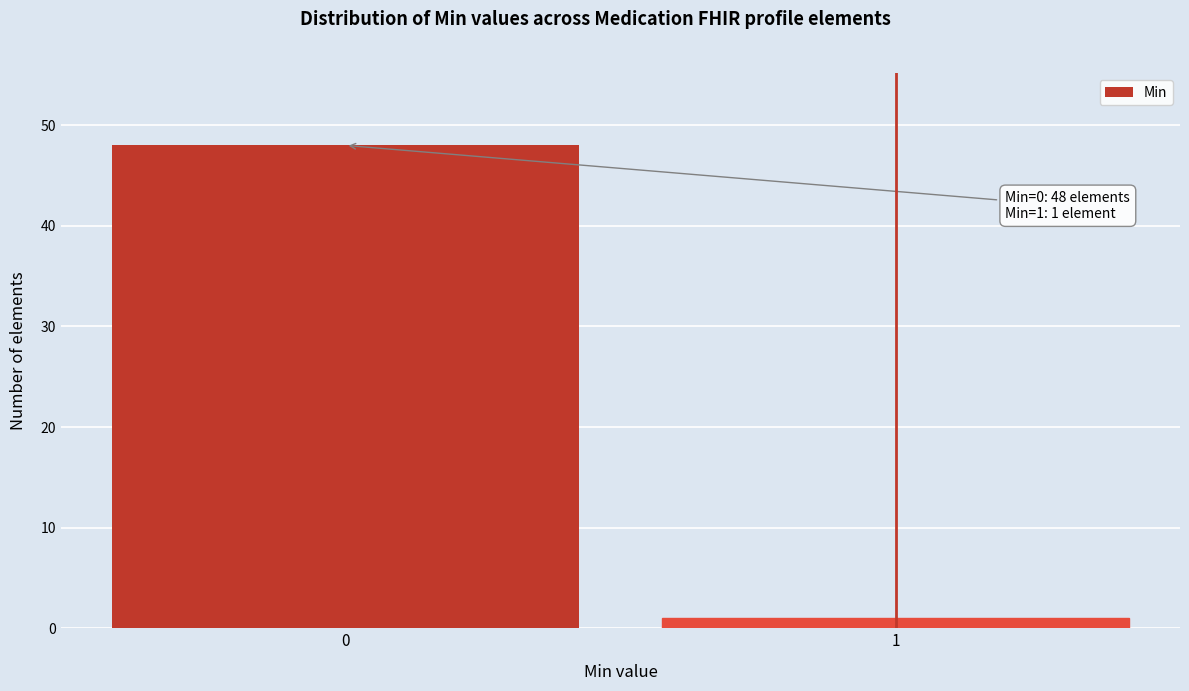

Reading left to right, extract all data points from this chart.

48	1